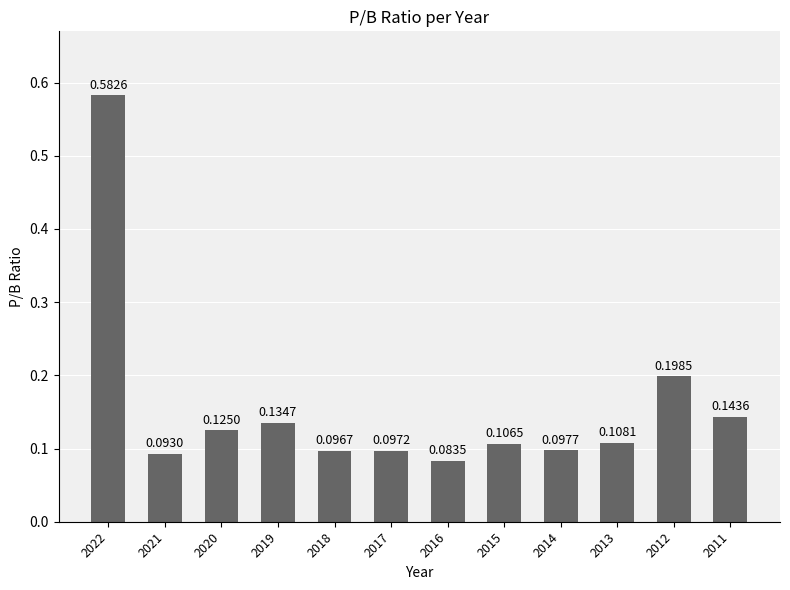

Between 2017 and 2012, which is larger?

2012